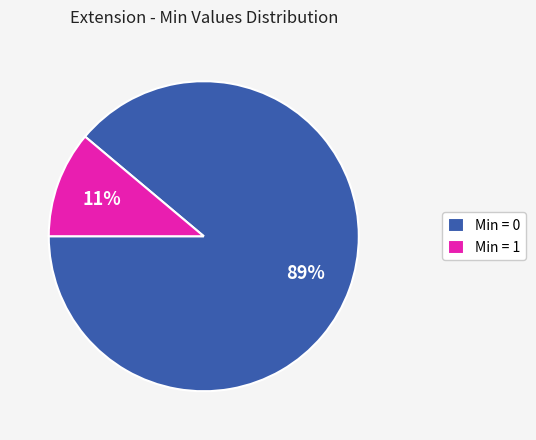

How many slices are in this pie chart?

2